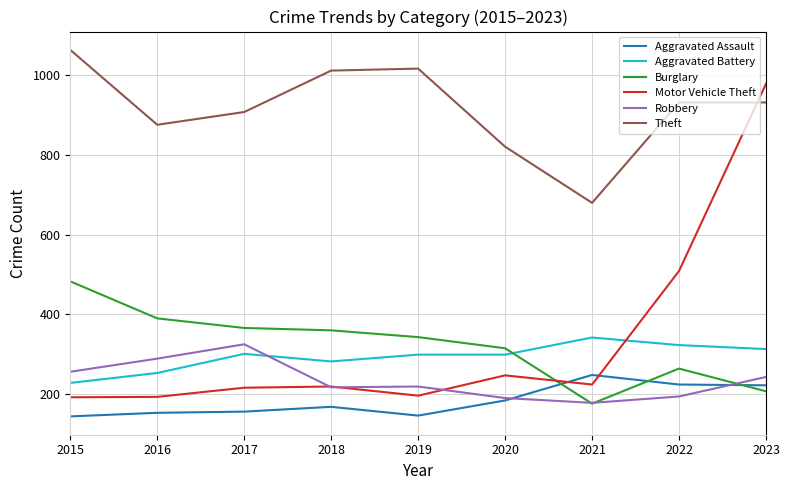

The Theft series shows 172 at 2021. True or false?

False